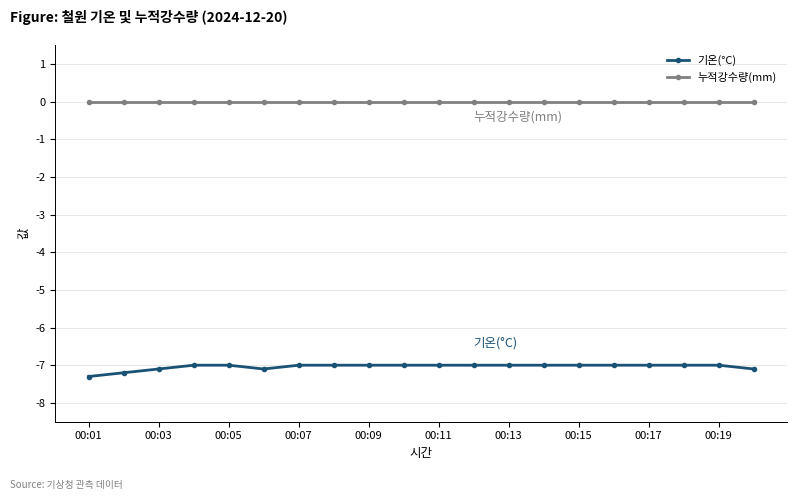

What is the value of the 기온(°C) point at the 10th from the left?

-7.0